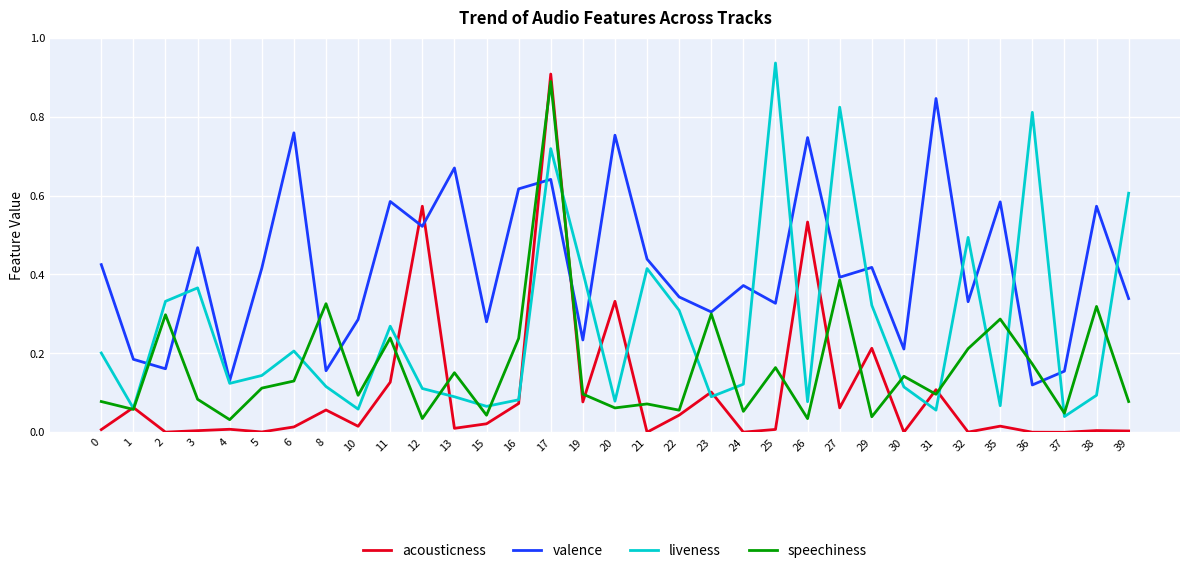

Where is the first local minimum for valence?

2